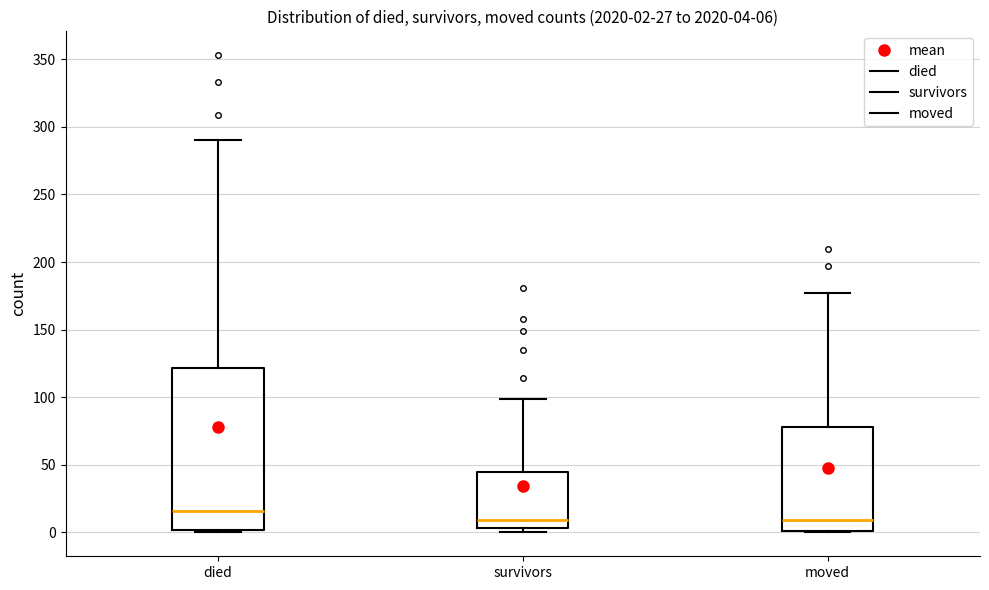

Comparing the boxes themselves (not the whiskers), which one is the tallest?

died